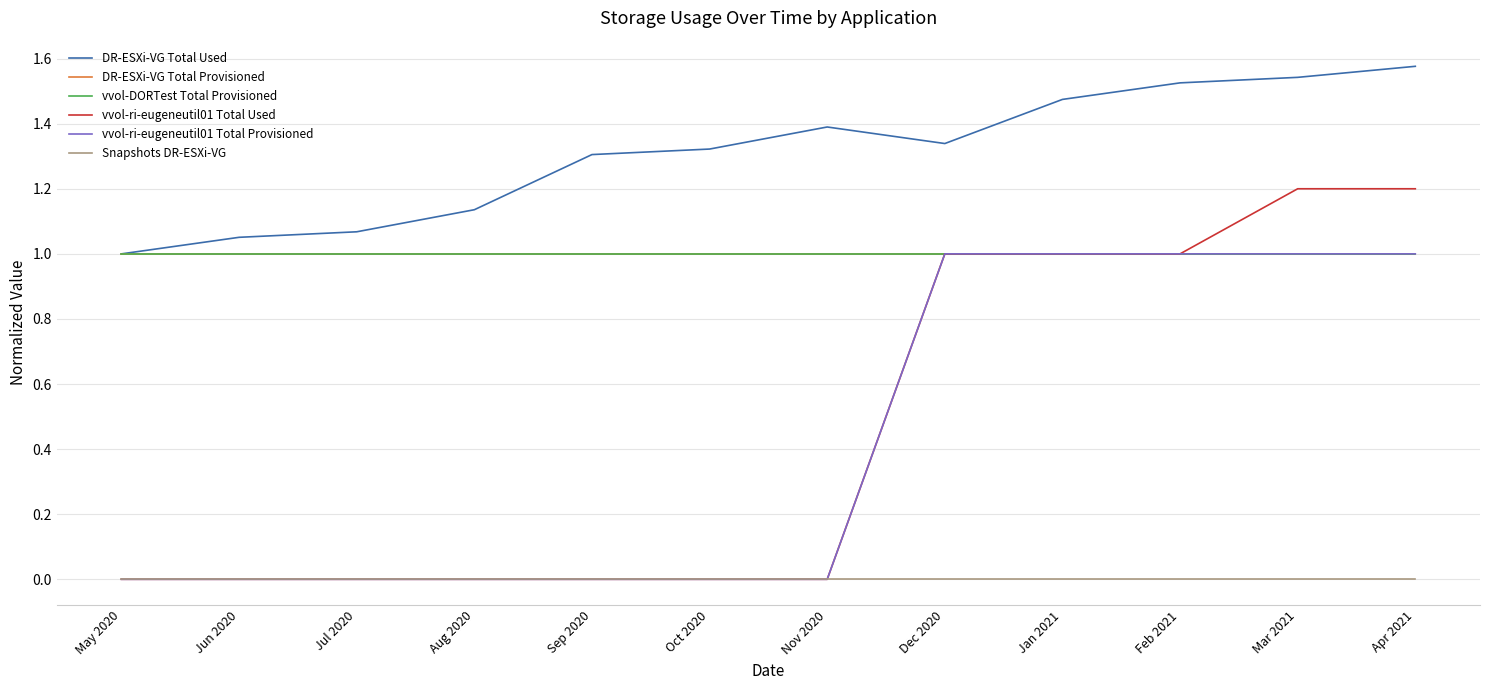

Does the chart have visible grid lines?

Yes